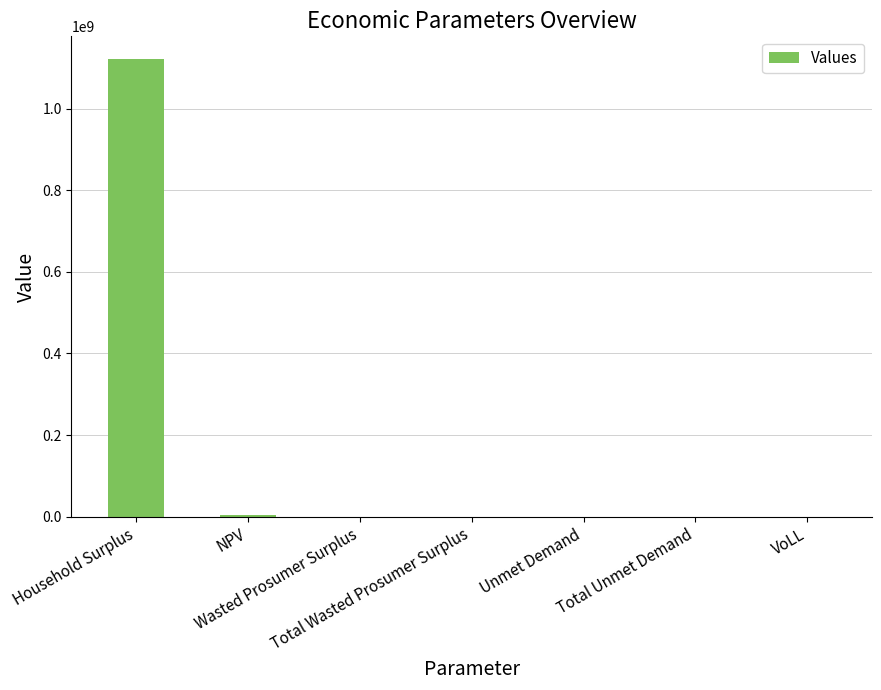

True or false: the data shows 3680339.1 at NPV.

True